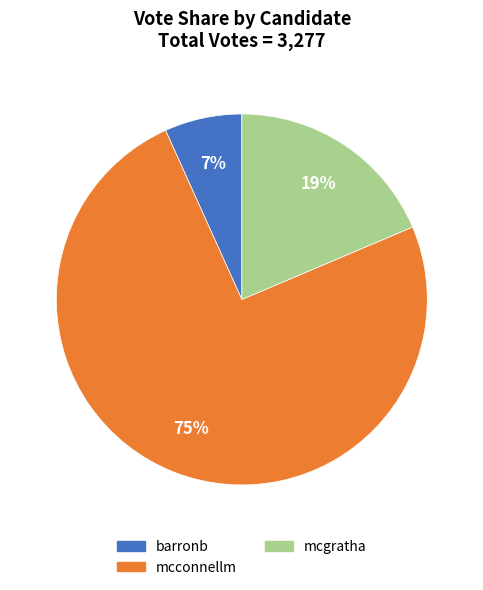

What percentage is the barronb slice, to the nearest percent?

7%